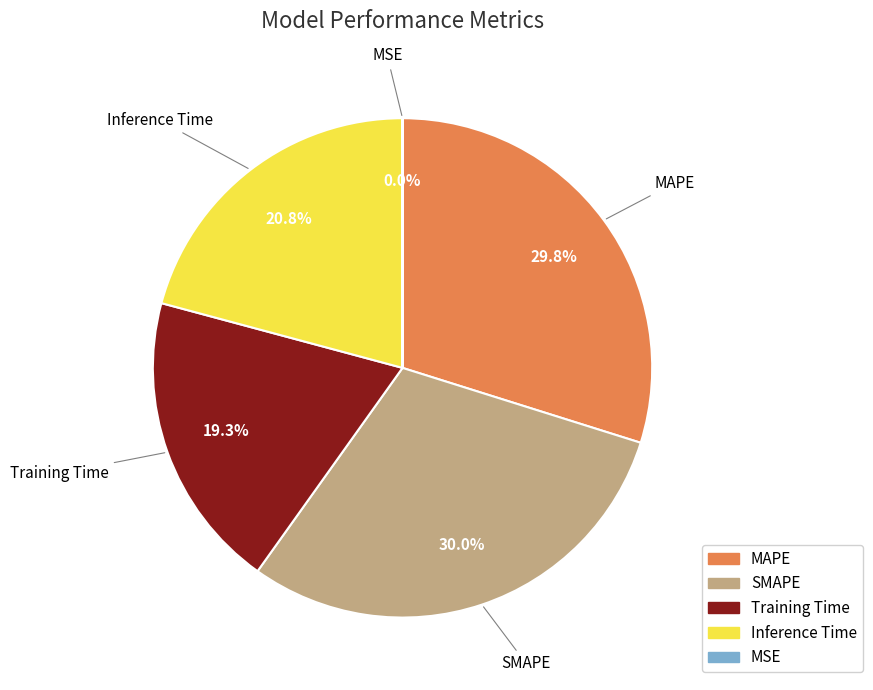

How much of the chart is everything except Training Time?

80.7%